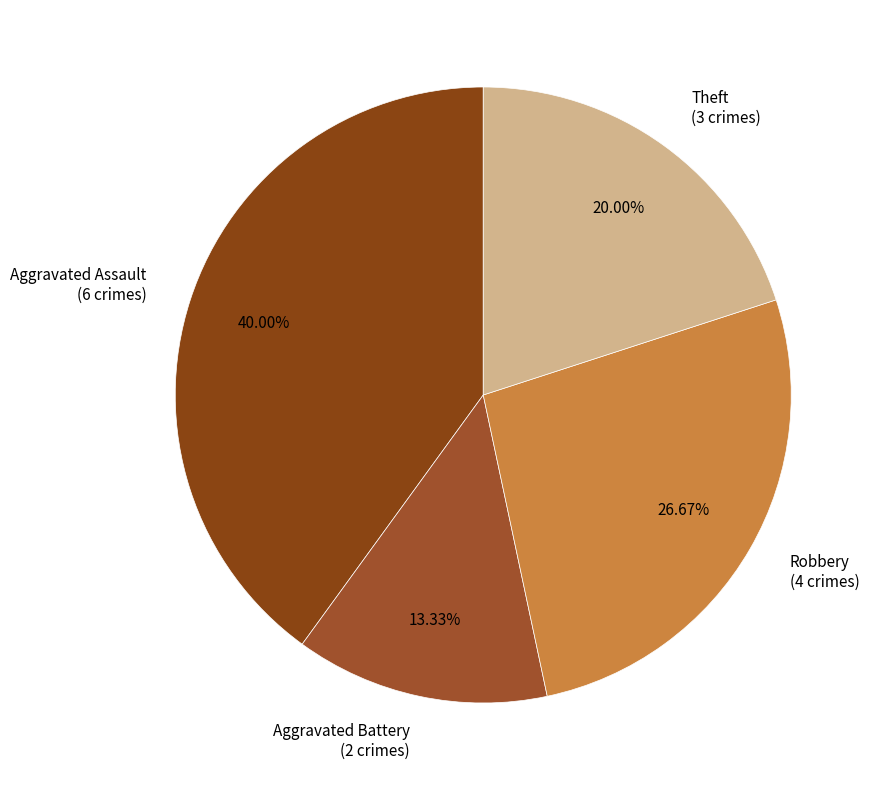

Is it true that Robbery is 27% of the pie?

True